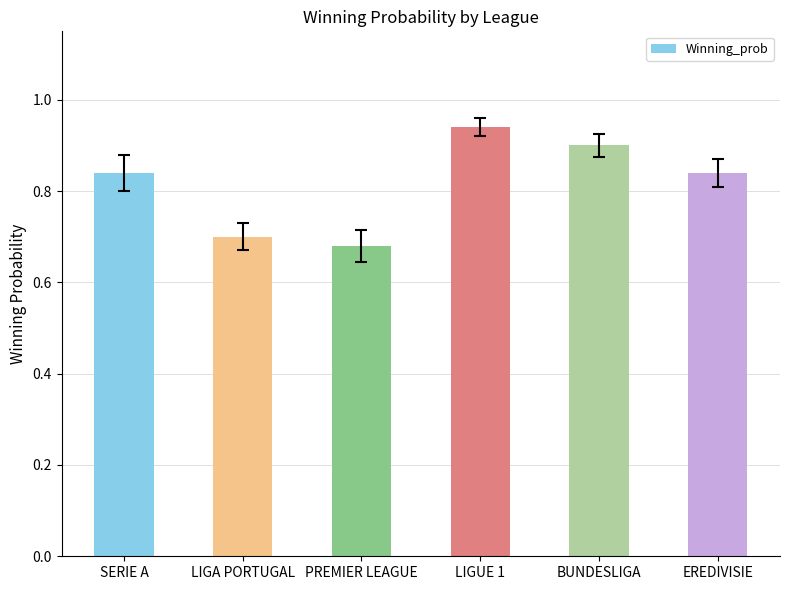

What position from the right is PREMIER LEAGUE?

4